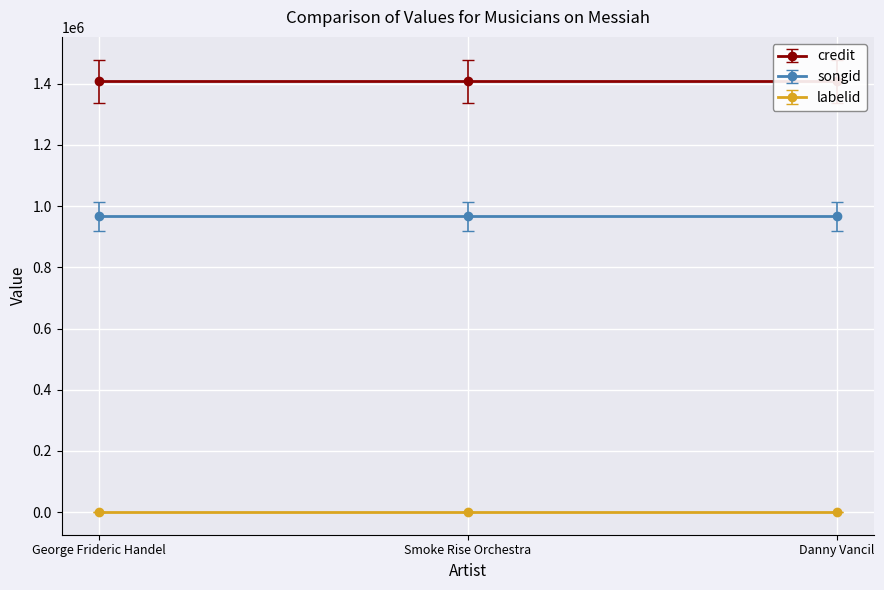

Reading left to right, transcribe all the data shown in this chart.

credit: George Frideric Handel=1408876	Smoke Rise Orchestra=1408876	Danny Vancil=1408876
songid: George Frideric Handel=966750	Smoke Rise Orchestra=966750	Danny Vancil=966750
labelid: George Frideric Handel=-1	Smoke Rise Orchestra=-1	Danny Vancil=-1